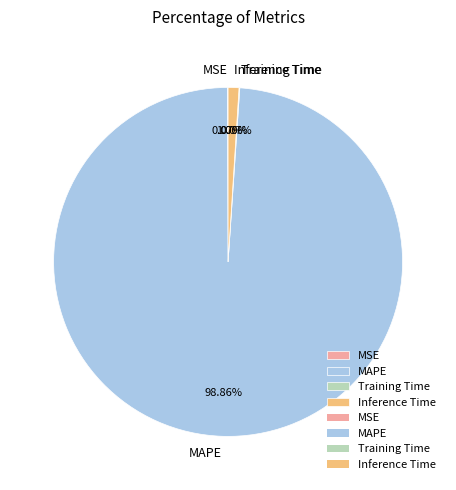

Does Inference Time account for over 50% of the chart?

No